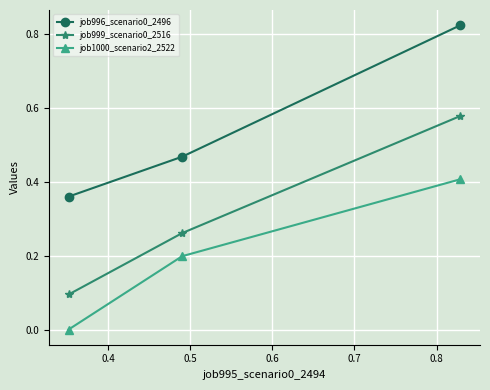

Which series has the widest spread of values?

job999_scenario0_2516